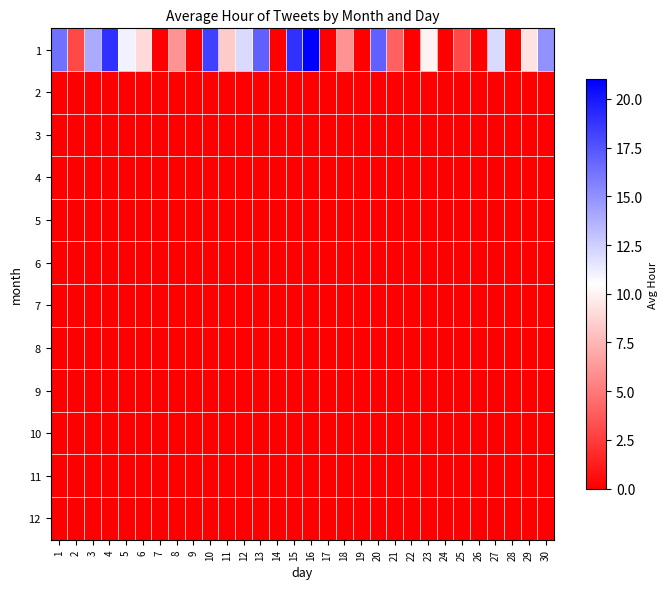

What is the difference between the highest and lowest values at 23?

10.0